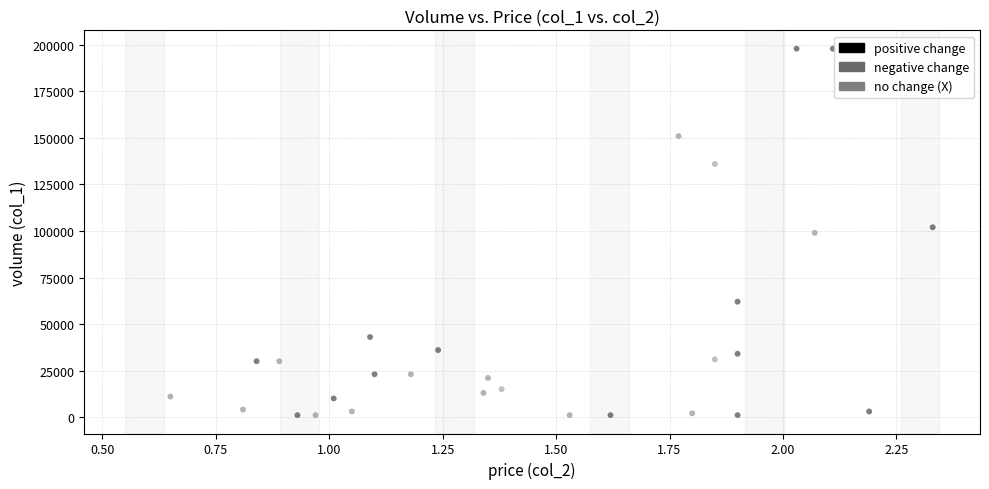

What is the range of Y values (max minus min)?

197000